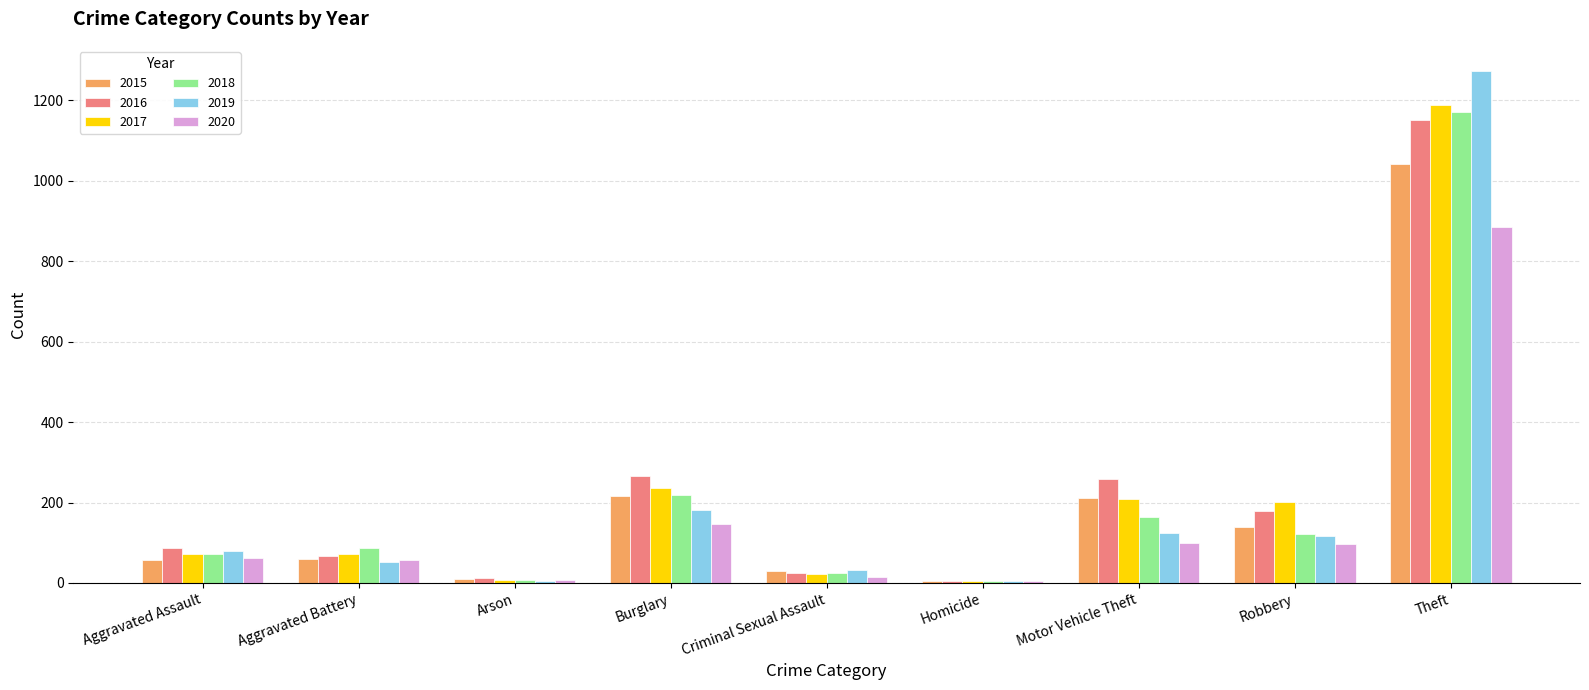

How many categories are shown in the chart?

9